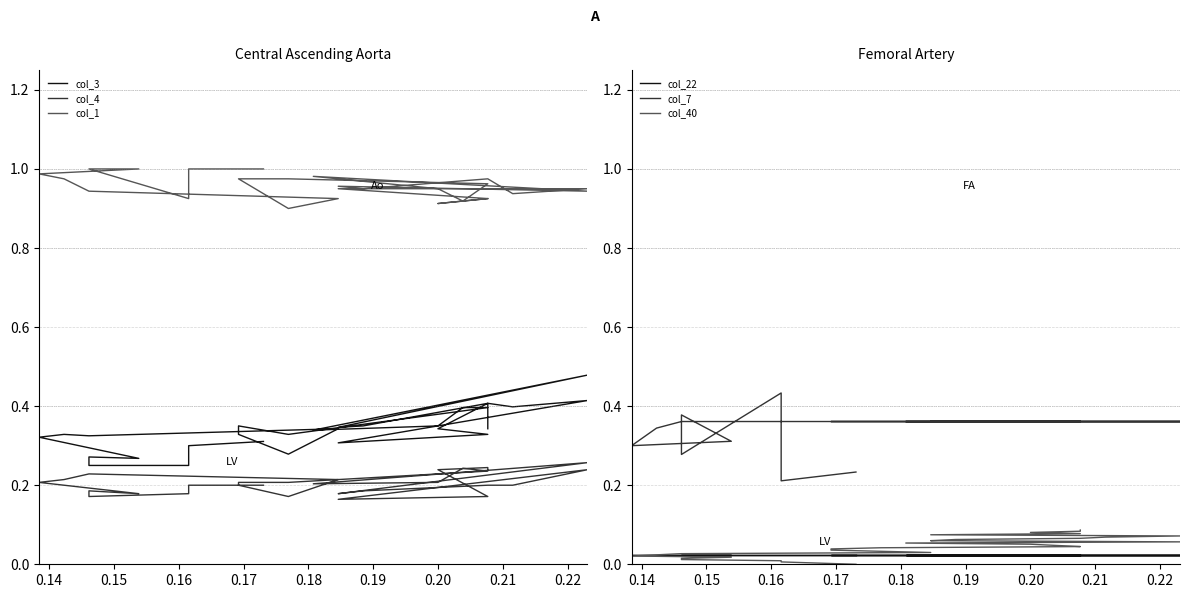

What is the value of the col_40 point at the 23rd from the left?

0.1